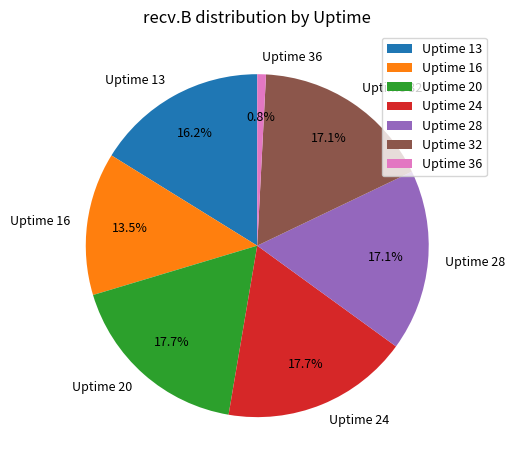

What is the ratio of the value at Uptime 24 to the value at Uptime 32?

1.0